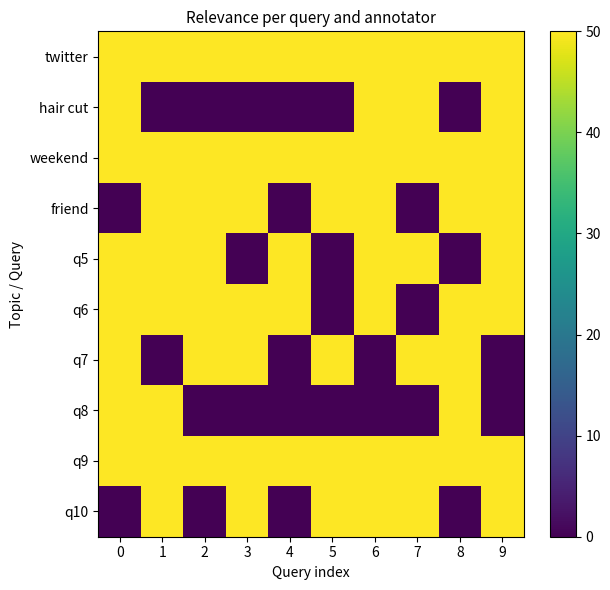

Reading left to right, what are all the values shown in this chart?

twitter: 0=50	1=50	2=50	3=50	4=50	5=50	6=50	7=50	8=50	9=50
hair cut: 0=50	1=0	2=0	3=0	4=0	5=0	6=50	7=50	8=0	9=50
weekend: 0=50	1=50	2=50	3=50	4=50	5=50	6=50	7=50	8=50	9=50
friend: 0=0	1=50	2=50	3=50	4=0	5=50	6=50	7=0	8=50	9=50
q5: 0=50	1=50	2=50	3=0	4=50	5=0	6=50	7=50	8=0	9=50
q6: 0=50	1=50	2=50	3=50	4=50	5=0	6=50	7=0	8=50	9=50
q7: 0=50	1=0	2=50	3=50	4=0	5=50	6=0	7=50	8=50	9=0
q8: 0=50	1=50	2=0	3=0	4=0	5=0	6=0	7=0	8=50	9=0
q9: 0=50	1=50	2=50	3=50	4=50	5=50	6=50	7=50	8=50	9=50
q10: 0=0	1=50	2=0	3=50	4=0	5=50	6=50	7=50	8=0	9=50